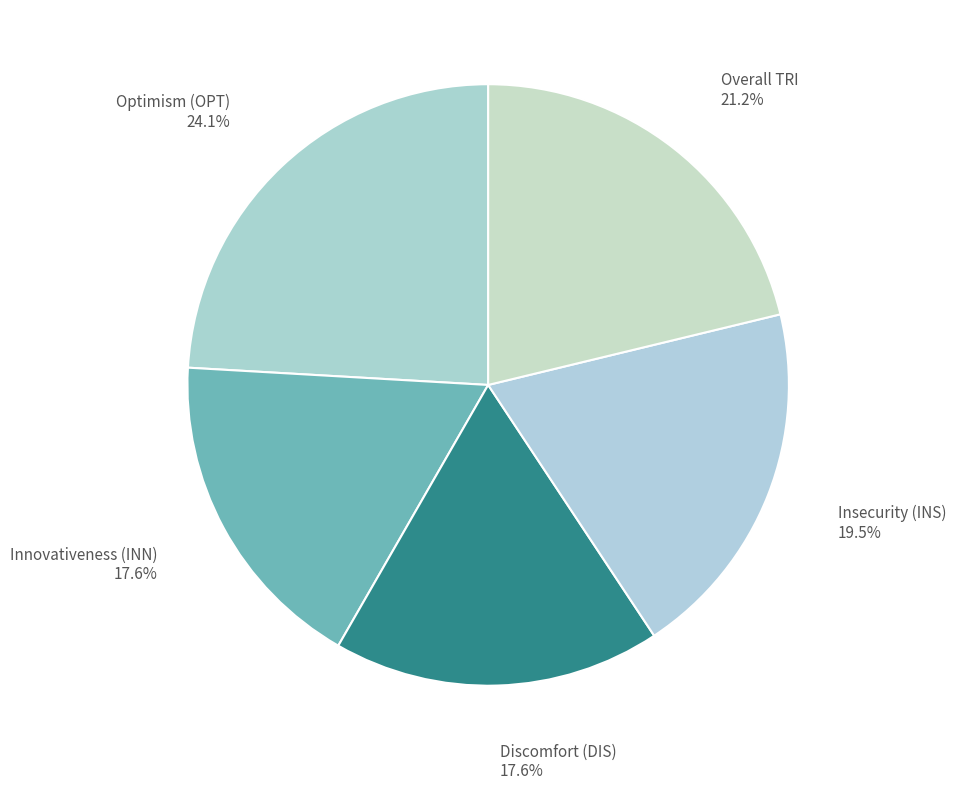

Approximately how many times larger is the value at Overall TRI 21.2% compared to Optimism (OPT) 24.1%?

0.9